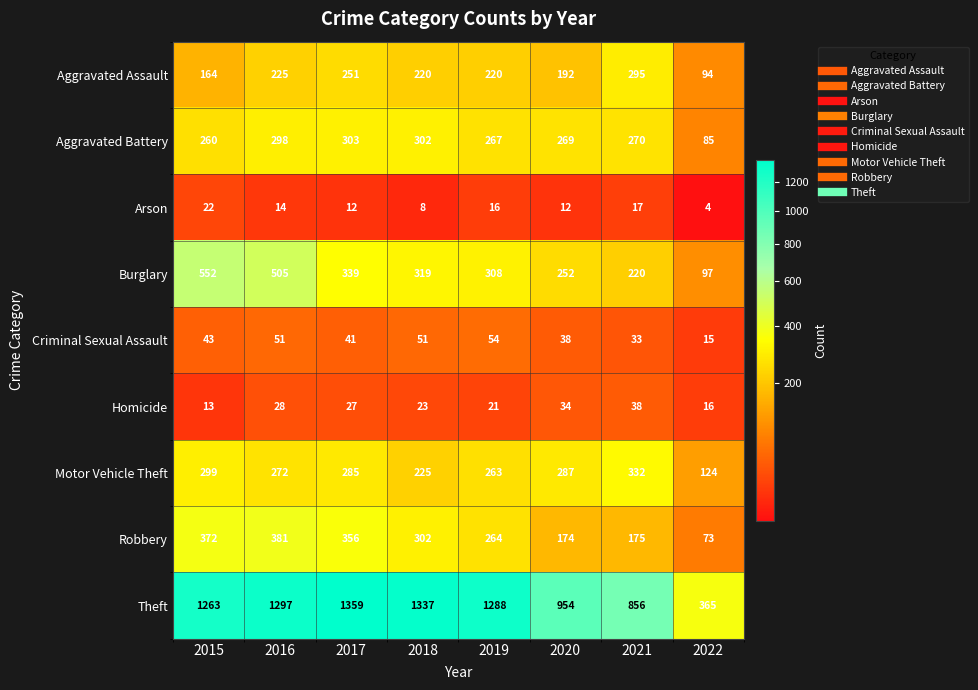

Is it true that Aggravated Assault equals 164 at 2015?

True